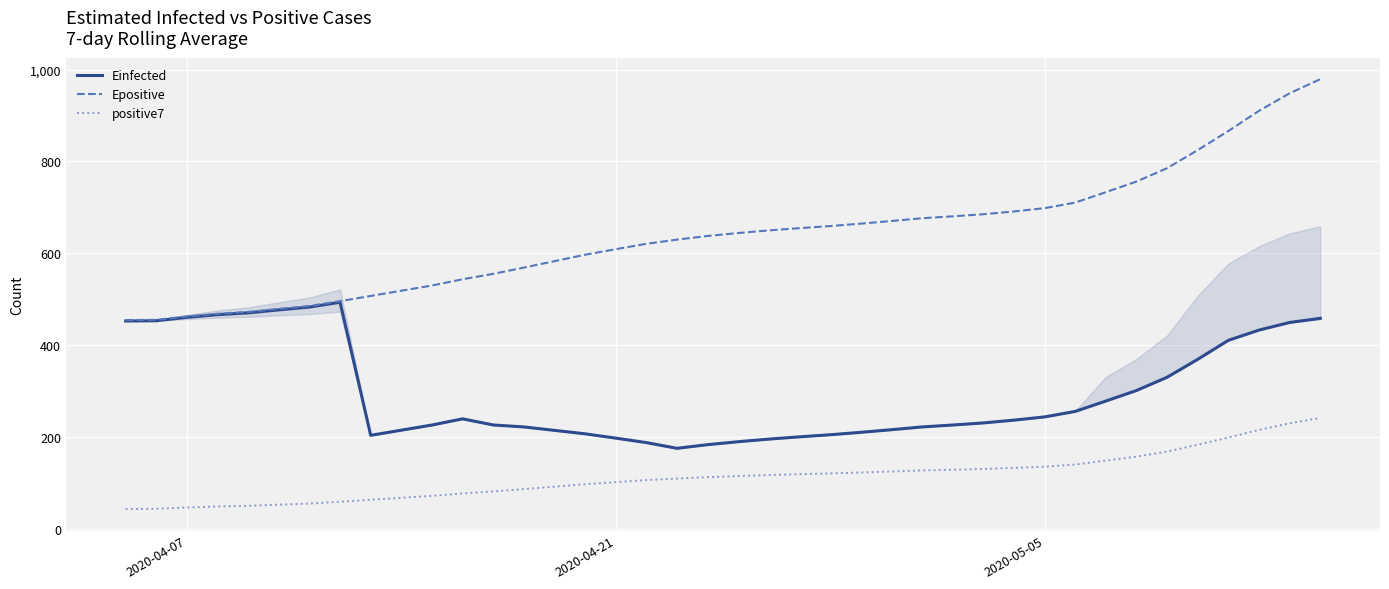

In Einfected, how many points are higher than both neighbors (excluding endpoints)?

2